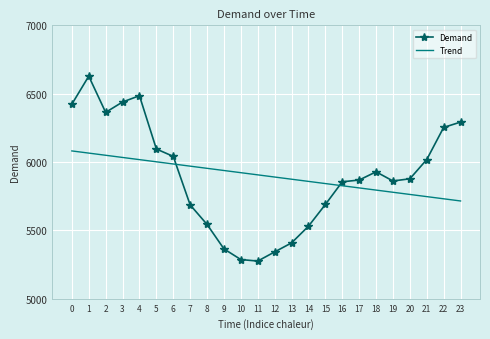

Which series has the largest range (max minus min)?

Demand